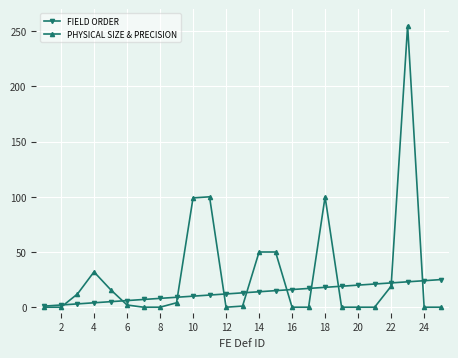

What is the average value of the PHYSICAL SIZE & PRECISION series?

30